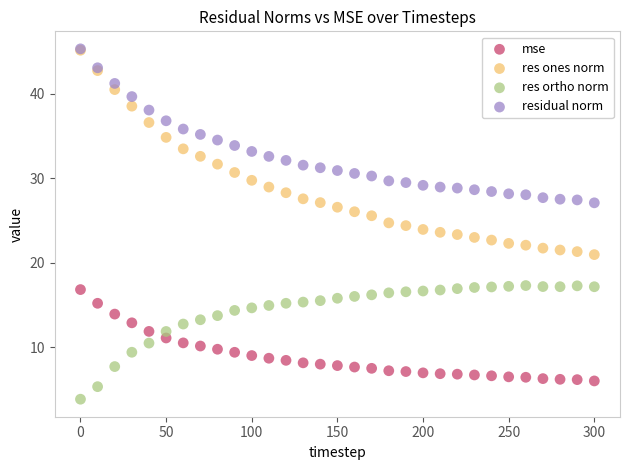

Which series has the largest Y range (max minus min)?

res ones norm